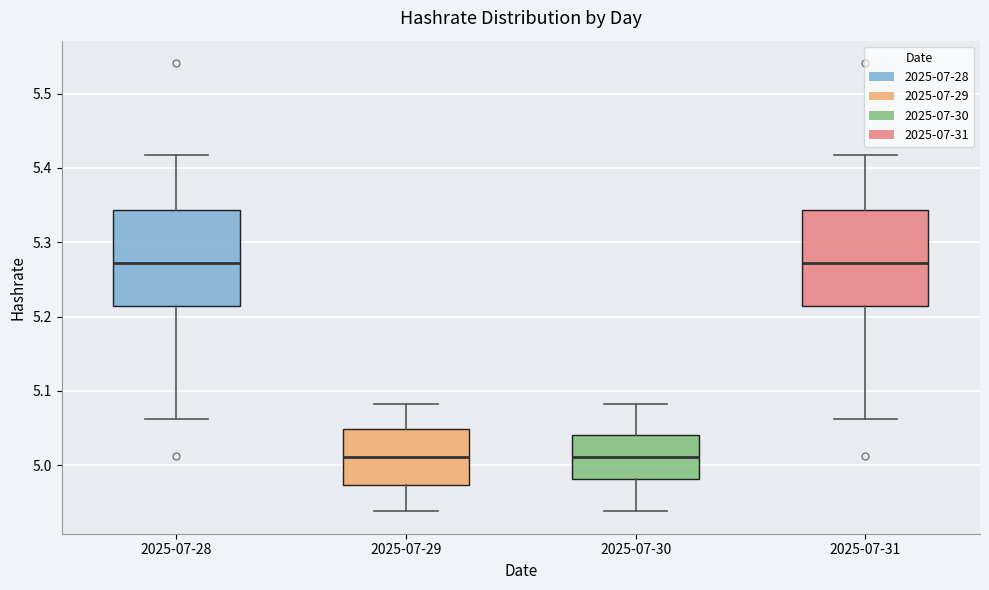

Reading left to right, transcribe this box plot: for each box, give where its median line is, the range the box spans, and where its two whiskers end, as read against the y-axis. The values are not printed on the chart, so give them approximately, as read against the axis.

2025-07-28: median 5.27, box 5.21 to 5.34, whiskers 5.06 to 5.42
2025-07-29: median 5.01, box 4.97 to 5.05, whiskers 4.94 to 5.08
2025-07-30: median 5.01, box 4.98 to 5.04, whiskers 4.94 to 5.08
2025-07-31: median 5.27, box 5.21 to 5.34, whiskers 5.06 to 5.42